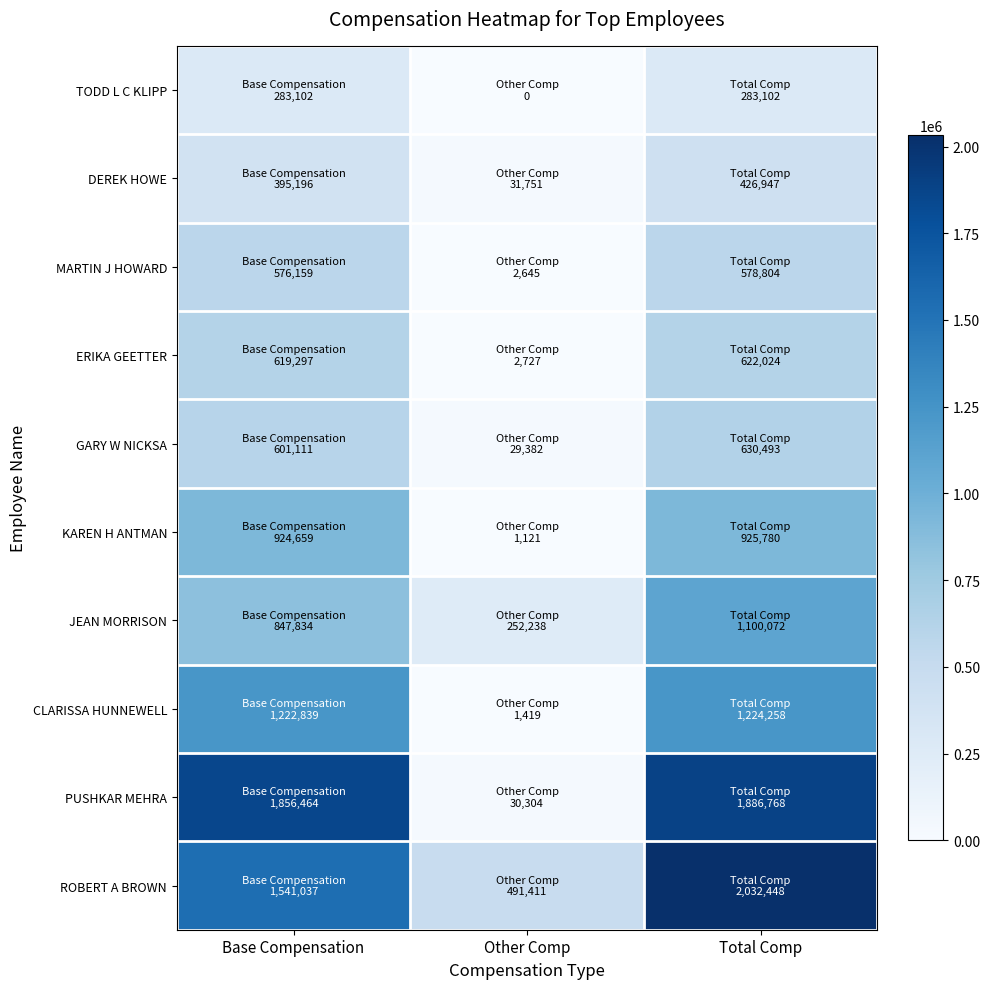

At how many categories does at least one series exceed 1646827?

2